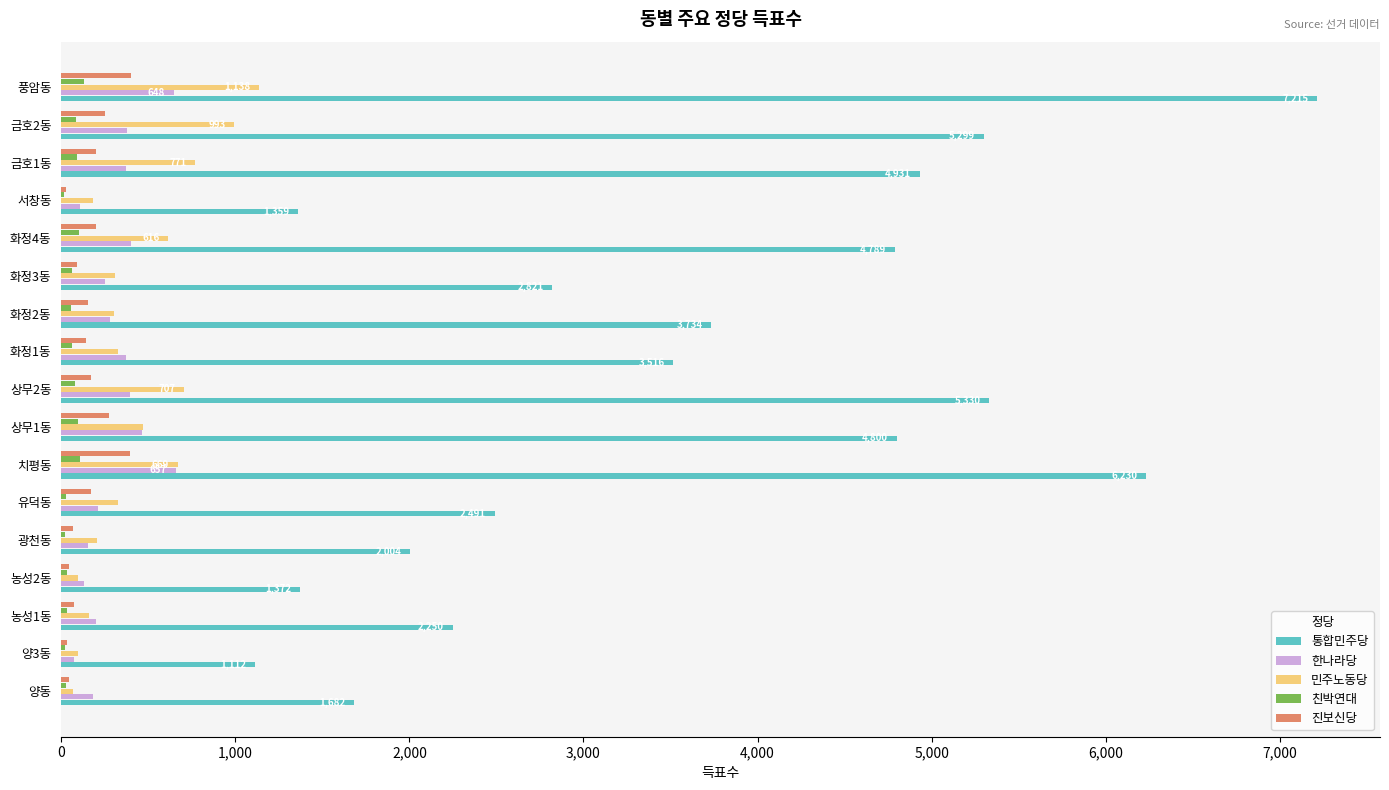

The value of 통합민주당 at 농성2동 is 312. True or false?

False